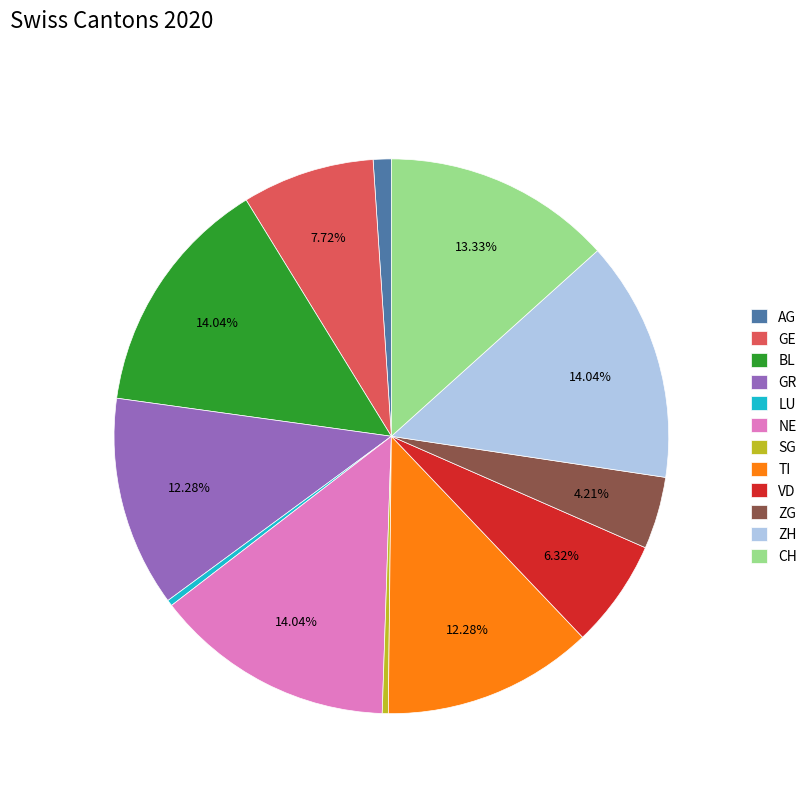

Do CH and VD together represent more than half of the pie?

No